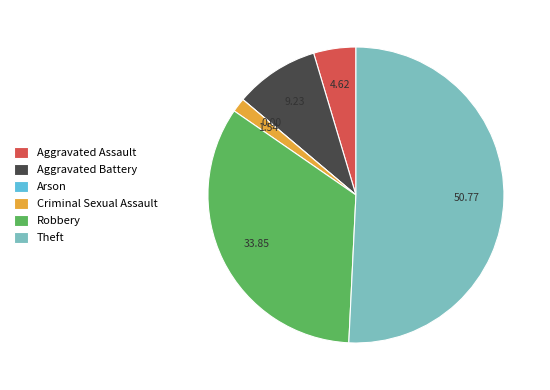

Does Aggravated Assault represent more than half of the total?

No